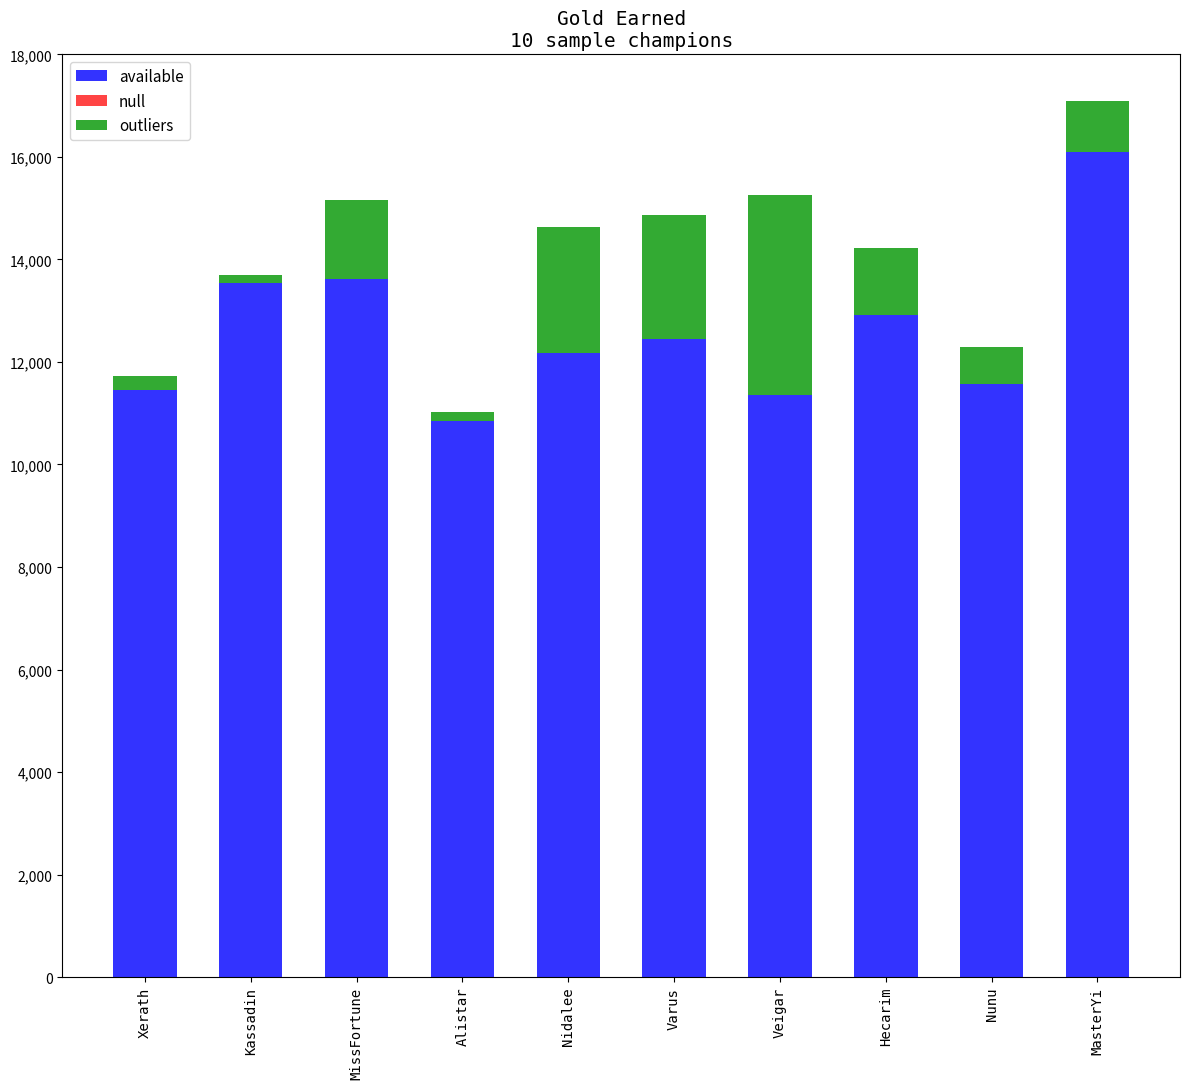

What is the difference between the maximum and minimum values in the available series?

5236